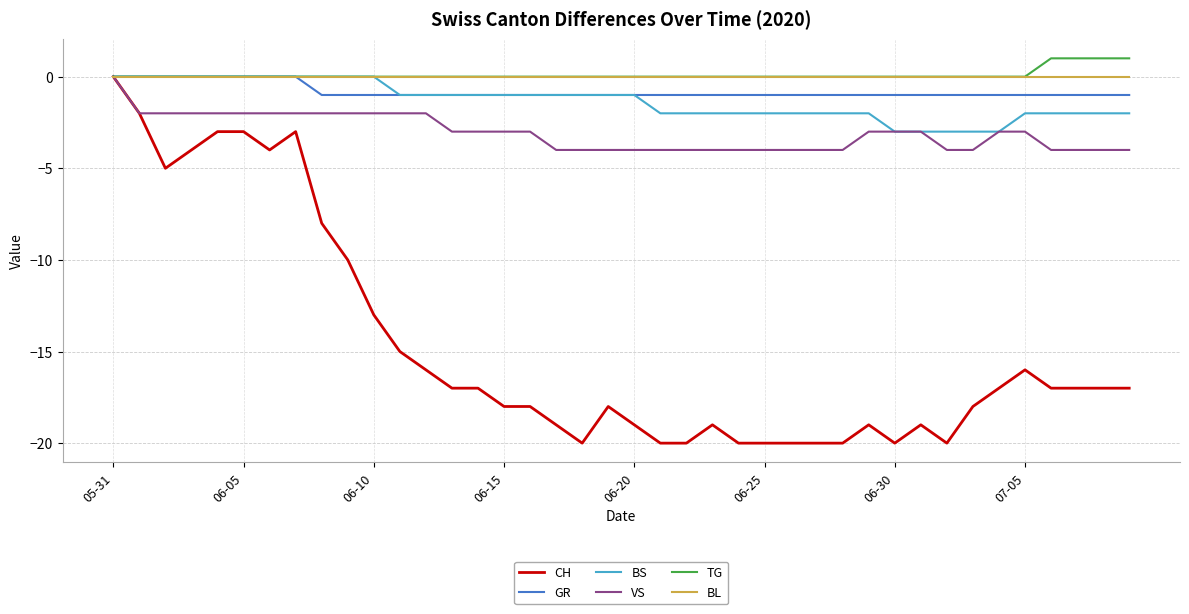

Which series has the widest spread of values?

CH